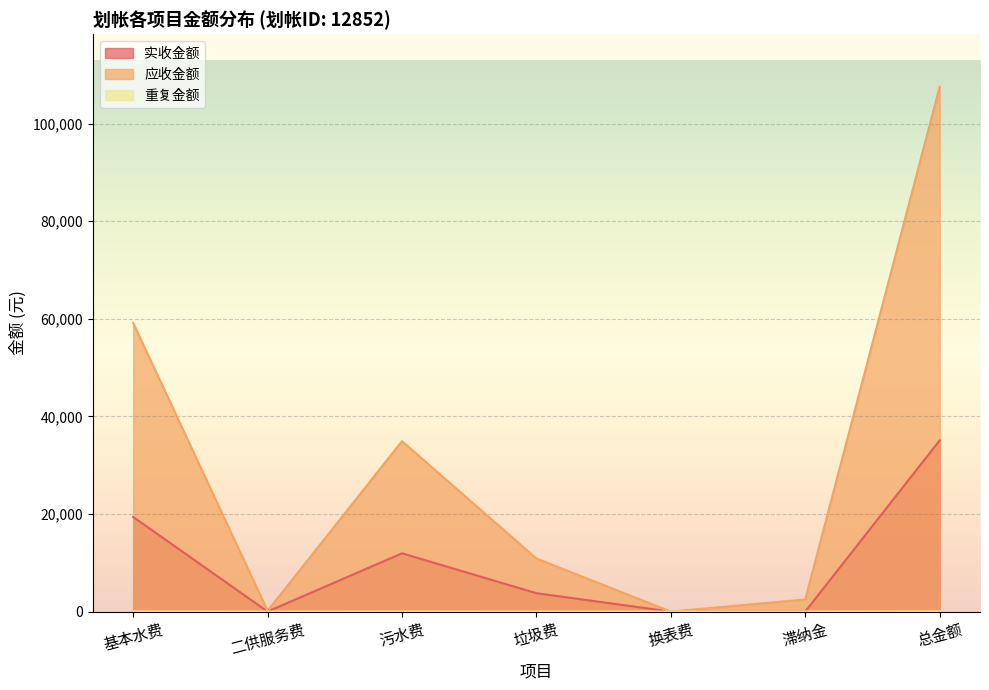

Rank the series by their maximum value, from highest to lowest.

应收金额, 实收金额, 重复金额